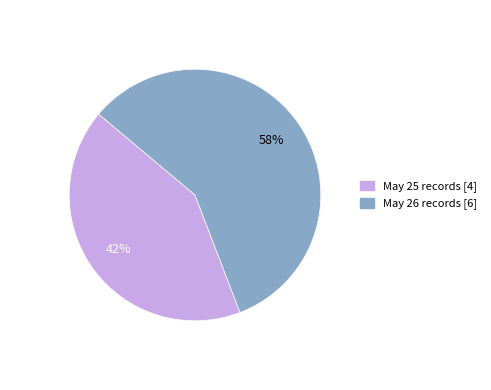

Is there a majority slice in this chart?

Yes